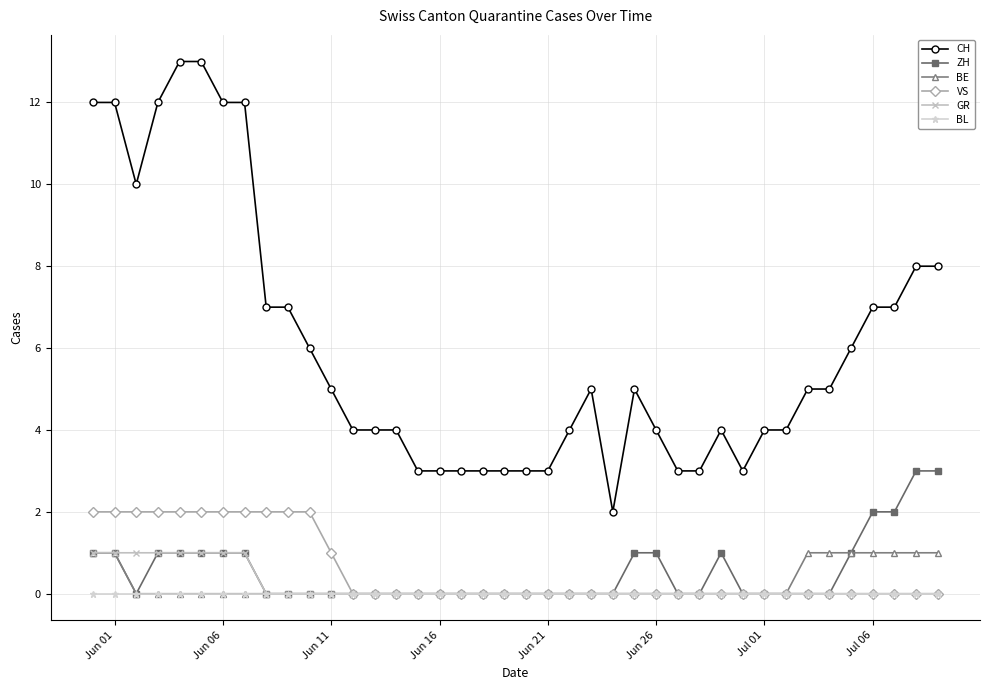

How many distinct data groups are displayed?

6